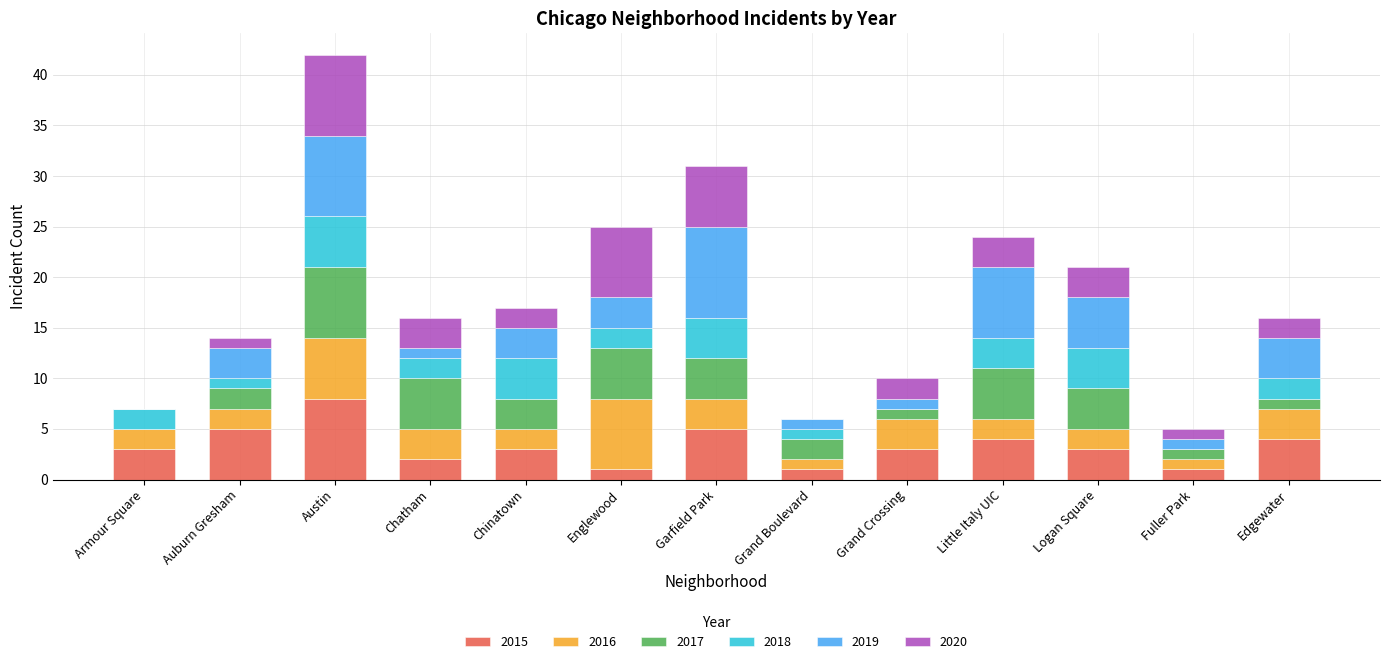

How many categories are shown in the chart?

13